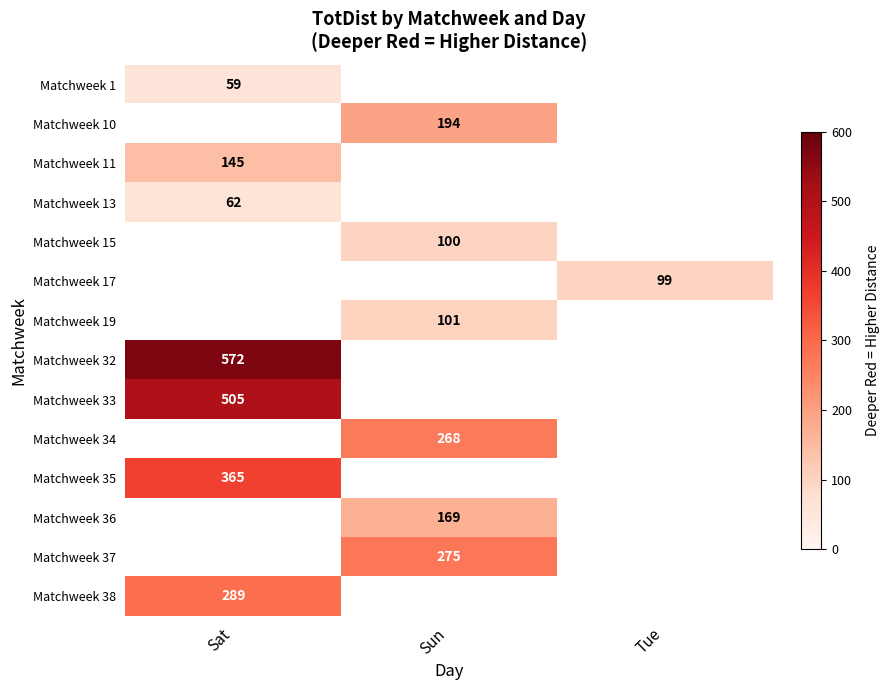

What is the spread (max minus min) of values at Sun?

275